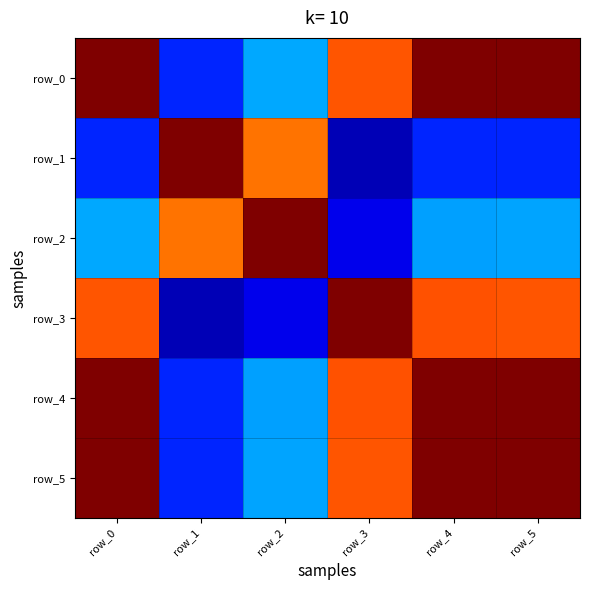

What is the difference between the row_5 values at row_1 and row_3?

1.3